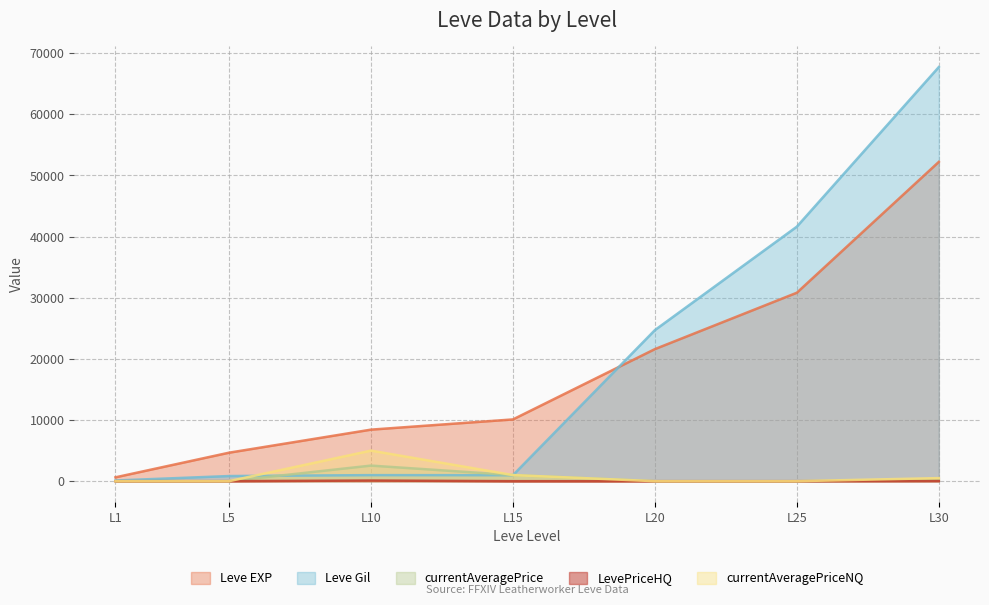

What is the difference between the highest and lowest values at L20?

24710.0